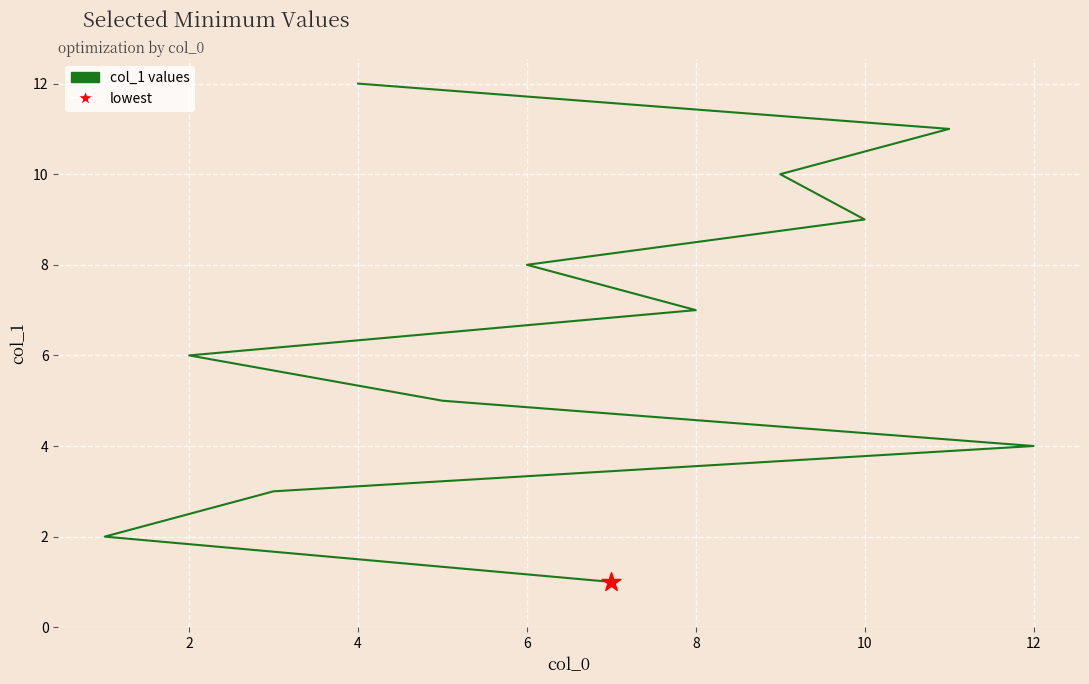

What is the change in value from 0 to 10?

+5